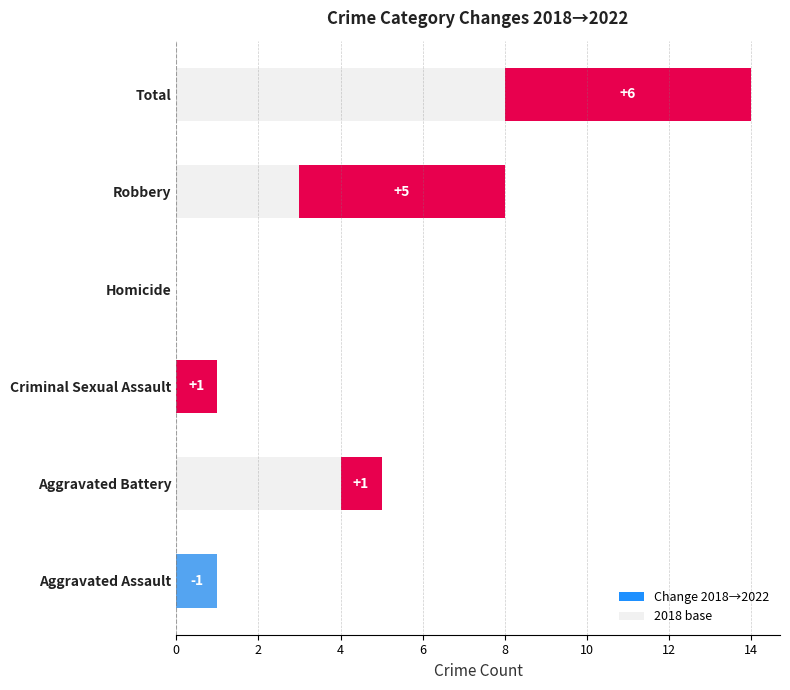

At how many categories does at least one series exceed 0?

5